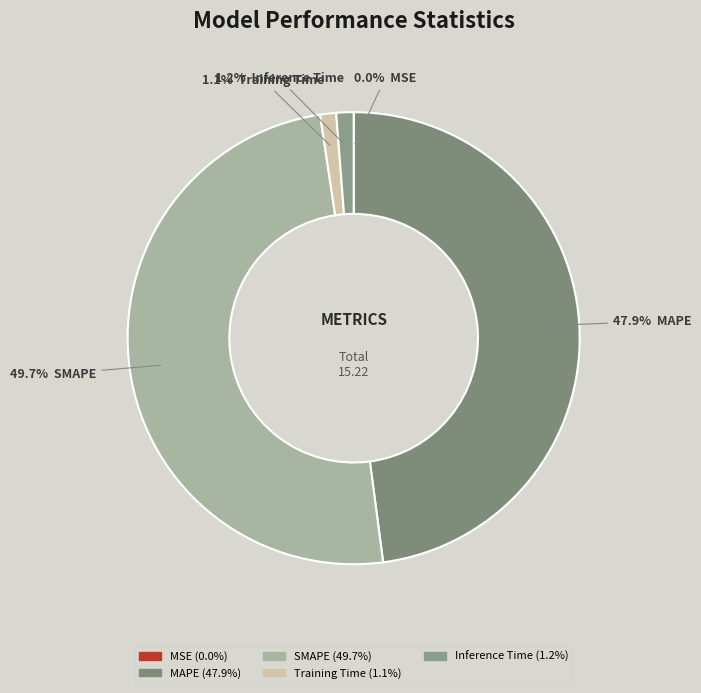

Which slice is the smallest?

MSE